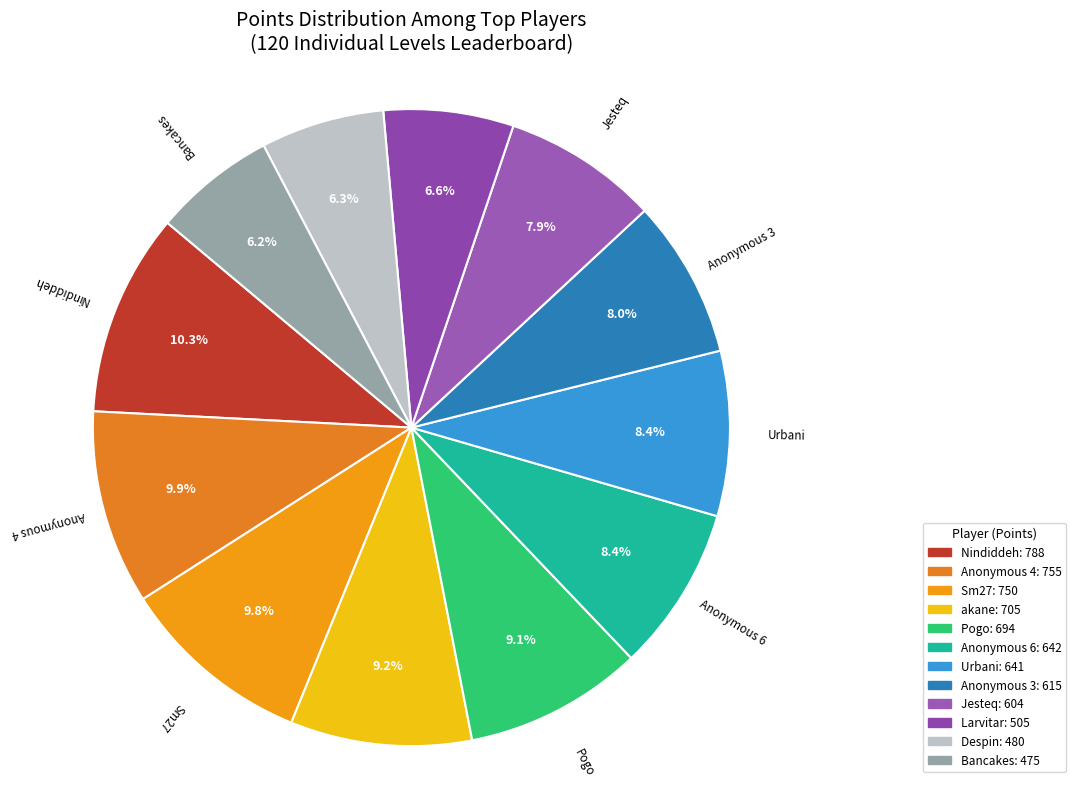

To the nearest percent, what percentage of the pie is Despin?

6%